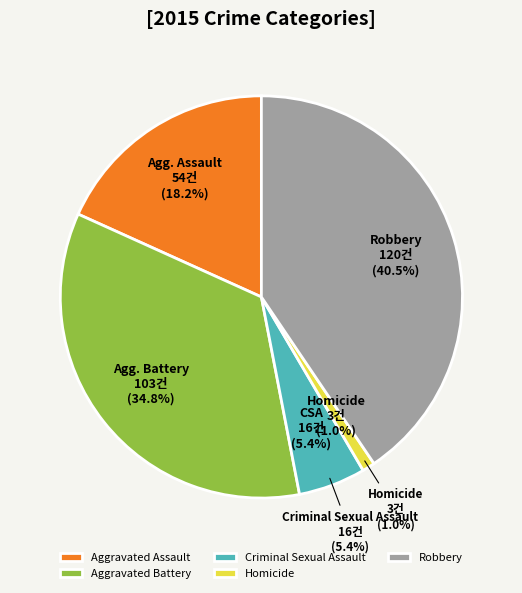

To the nearest percent, what is the combined percentage of Homicide and Criminal Sexual Assault?

6%